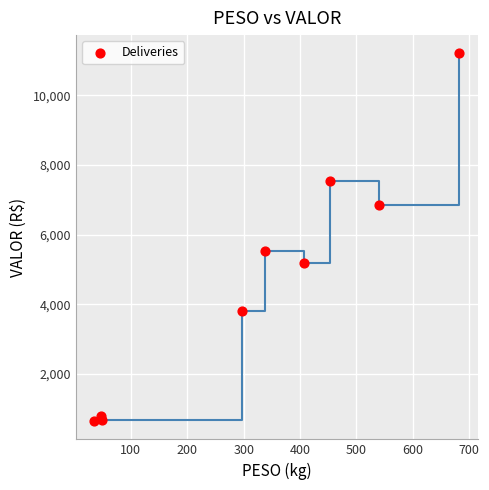

What is the range of X values (max minus min)?

647.6